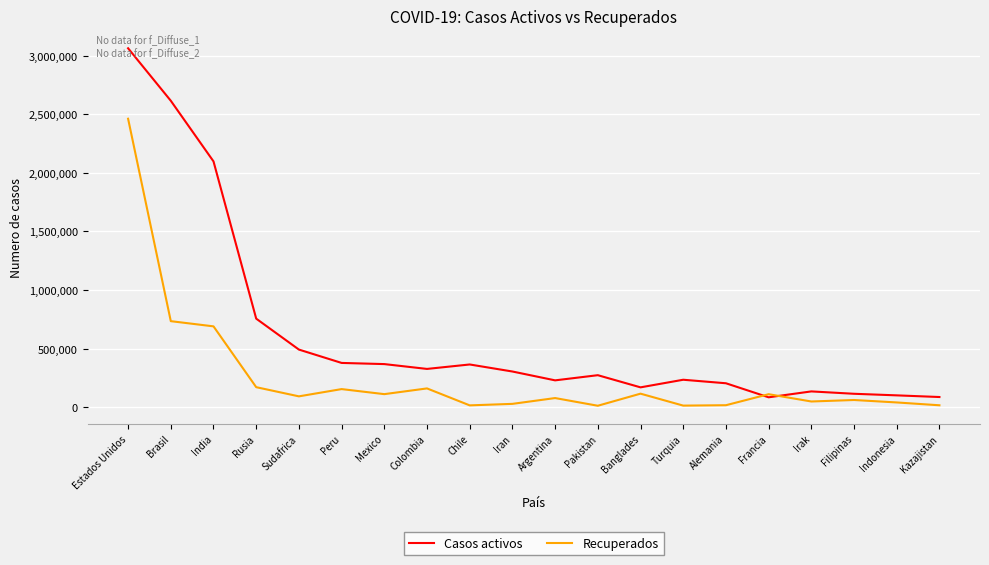

In Recuperados, how many points are higher than both neighbors (excluding endpoints)?

6